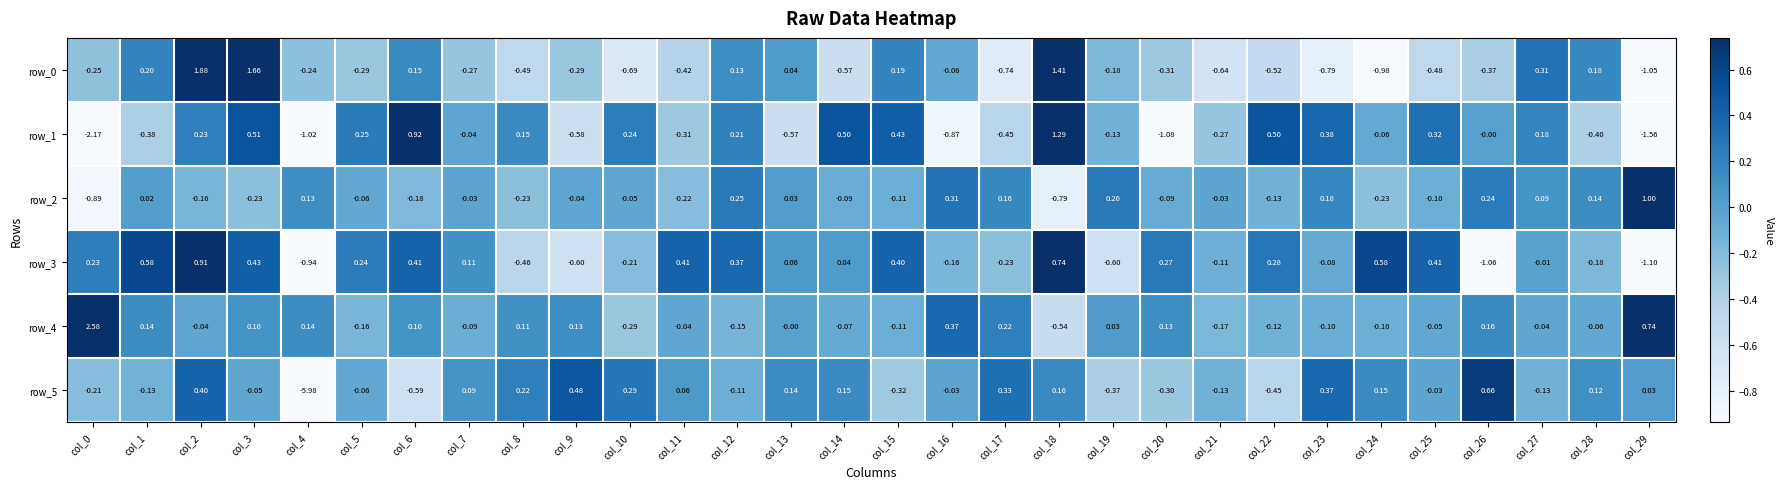

Which series has the widest spread of values?

row_5